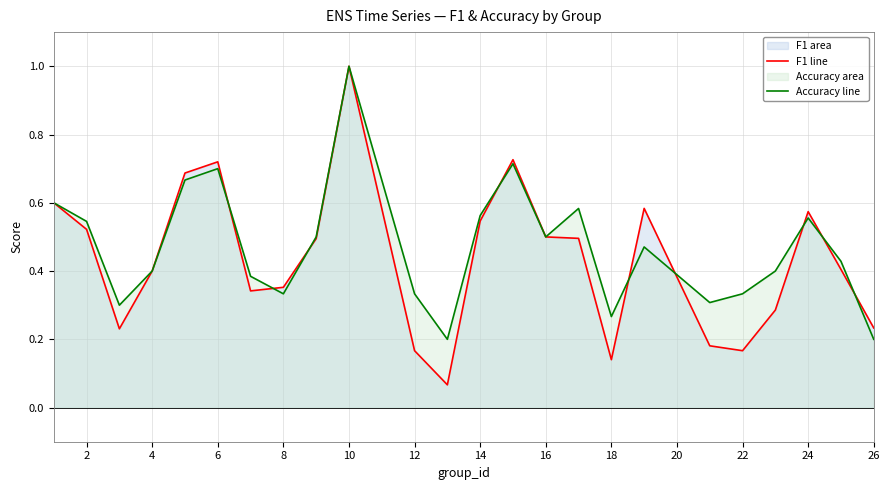

Which series ends up on top after the final intersection of accuracy line and f1 line?

f1 line